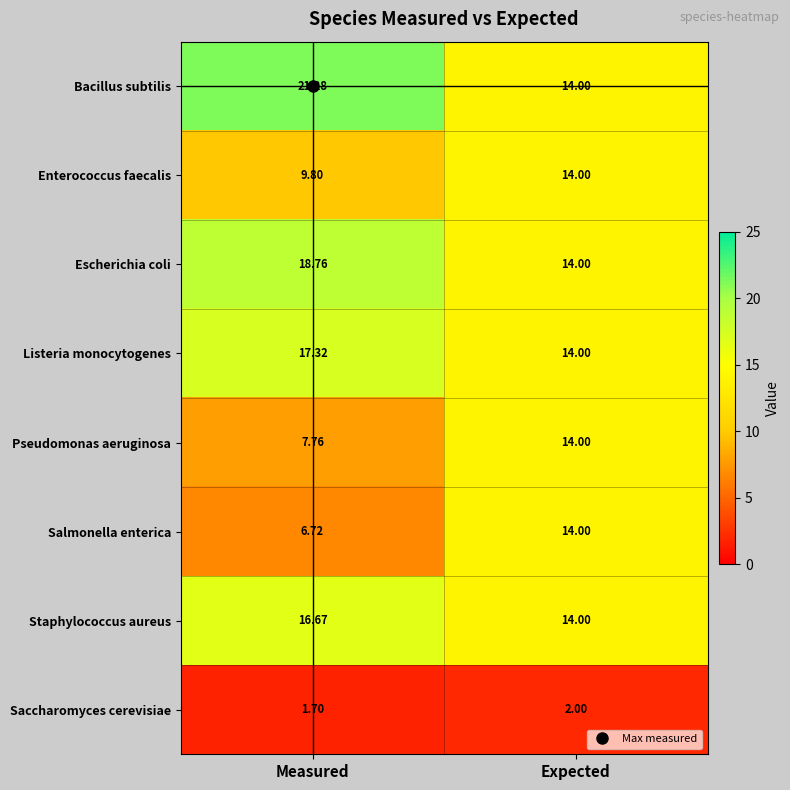

Rank the categories by Pseudomonas aeruginosa value from highest to lowest.

Expected, Measured